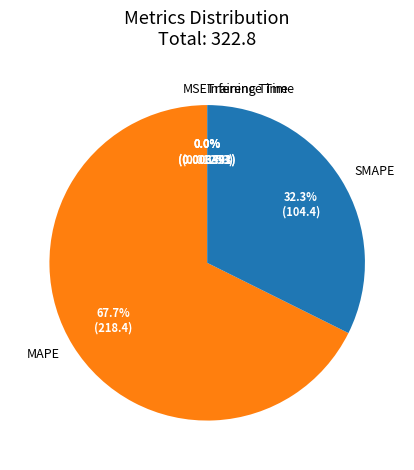

Which category has the biggest portion of the pie?

MAPE